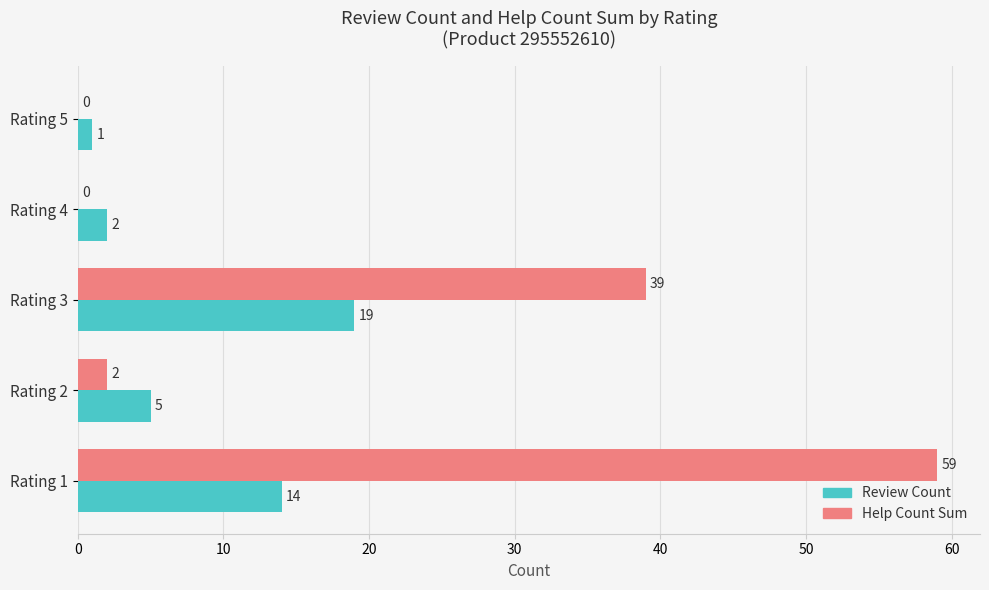

Between Rating 2 and Rating 3, which series saw the biggest shift?

Help Count Sum